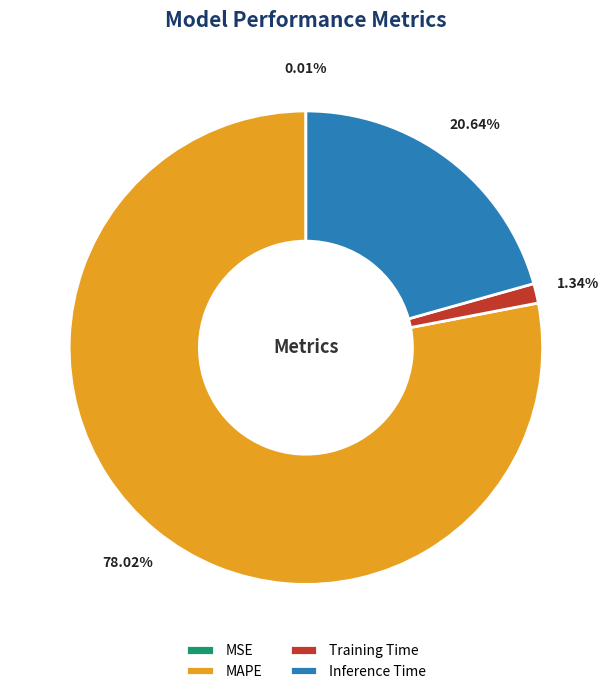

Do MAPE and Inference Time together represent more than half of the pie?

Yes